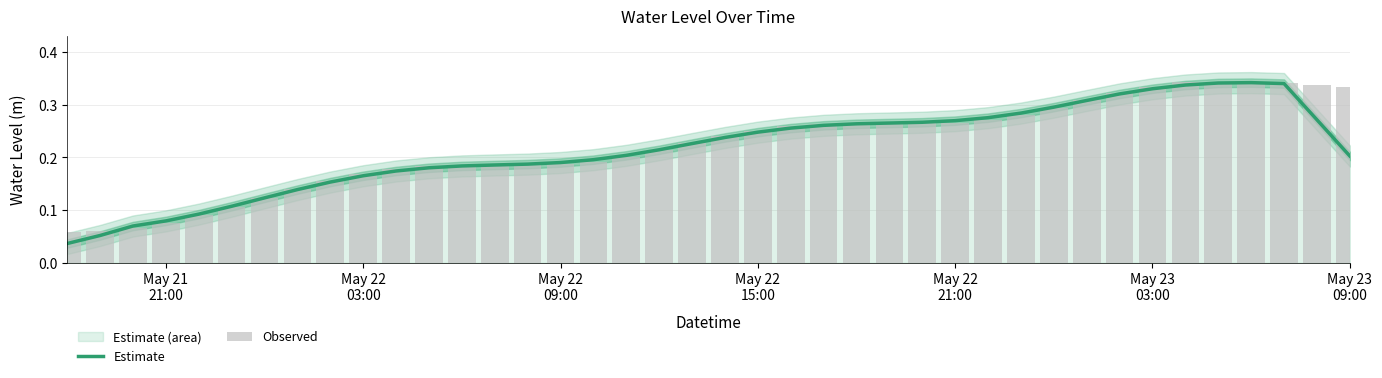

What is the maximum value for Observed?

0.3